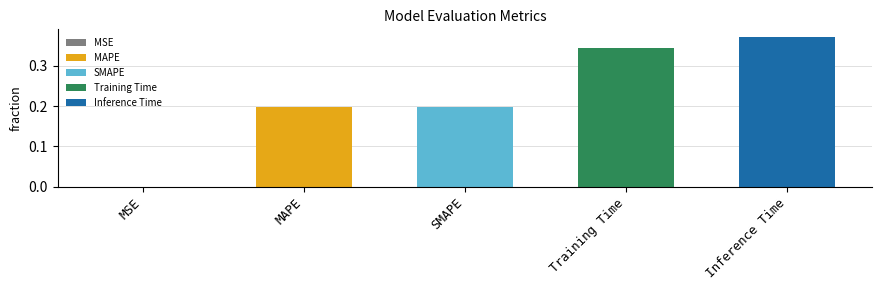

Reading left to right, extract all data points from this chart.

MSE=0.0	MAPE=0.2	SMAPE=0.2	Training Time=0.3	Inference Time=0.4